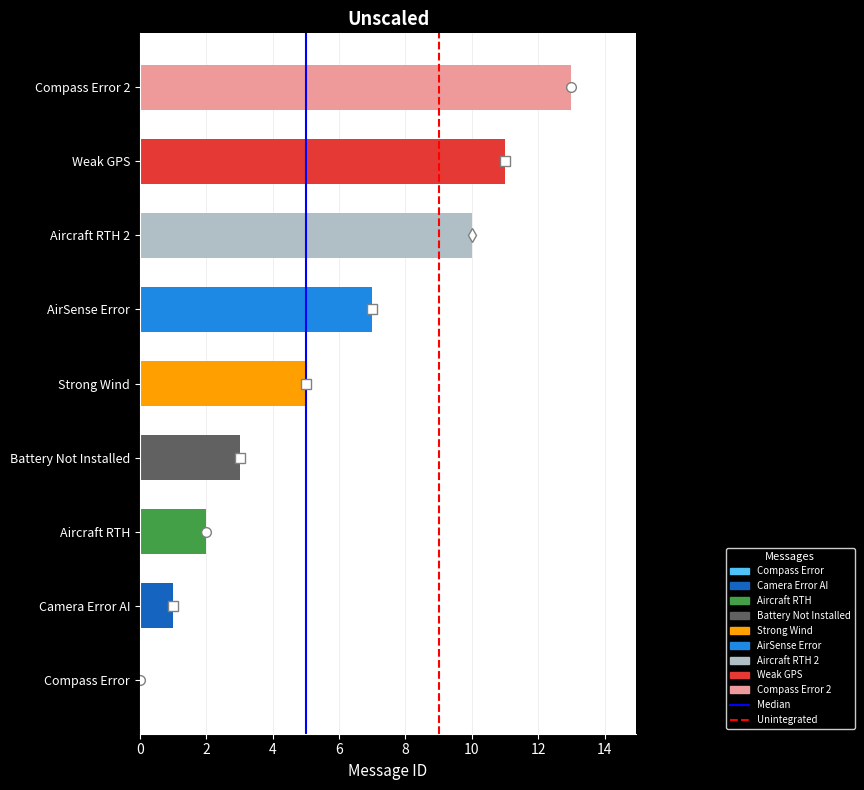

Is the value of Unintegrated at 2 greater than the value of Median at 0?

Yes